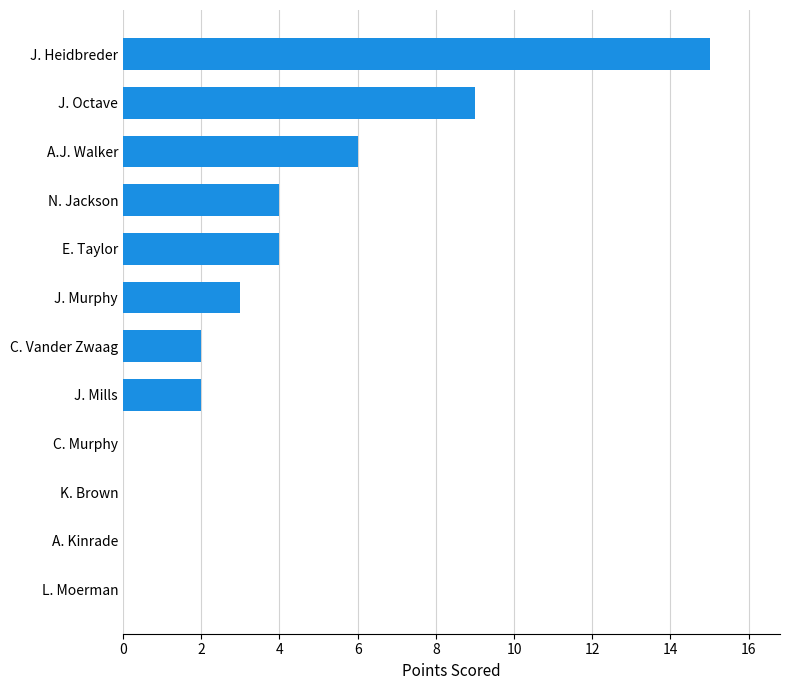

Are the bars horizontal?

Yes